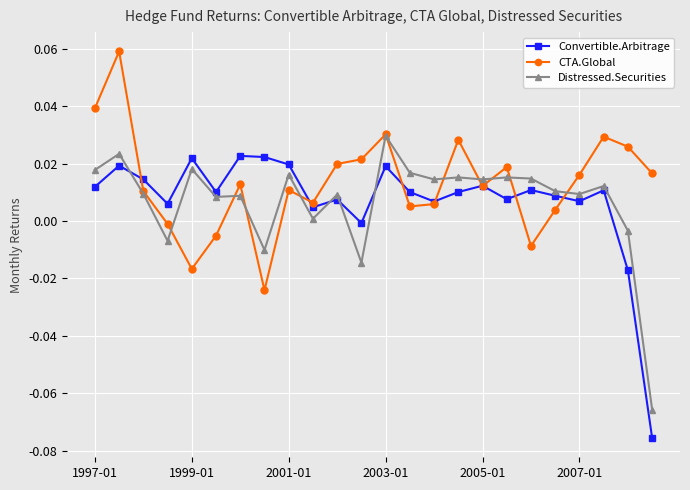

True or false: CTA.Global has more than 1 interior local peaks.

True